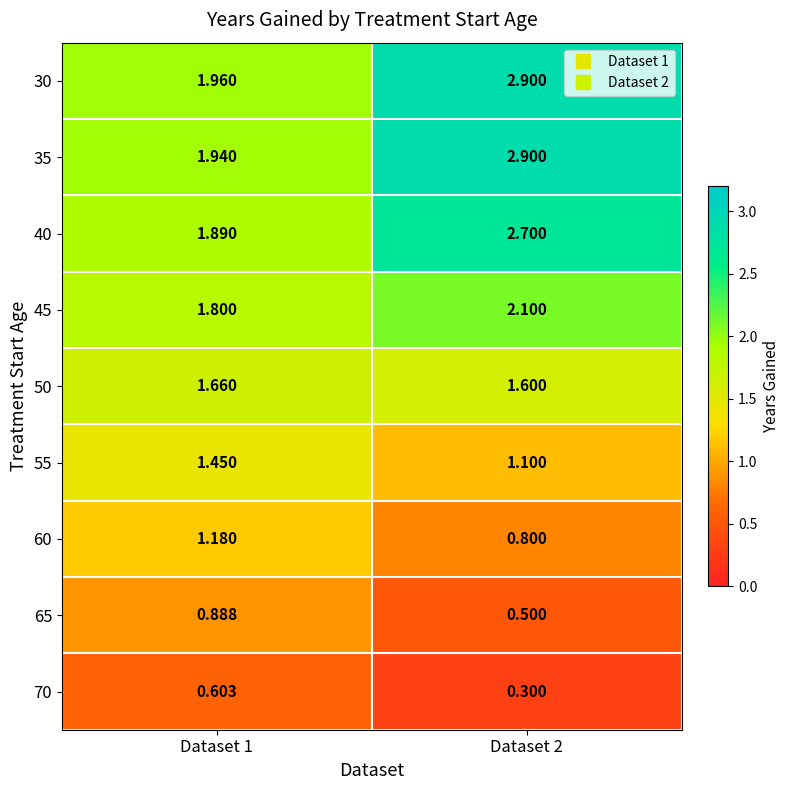

Is the value of 40 at Dataset 1 greater than the value of 70 at Dataset 2?

Yes